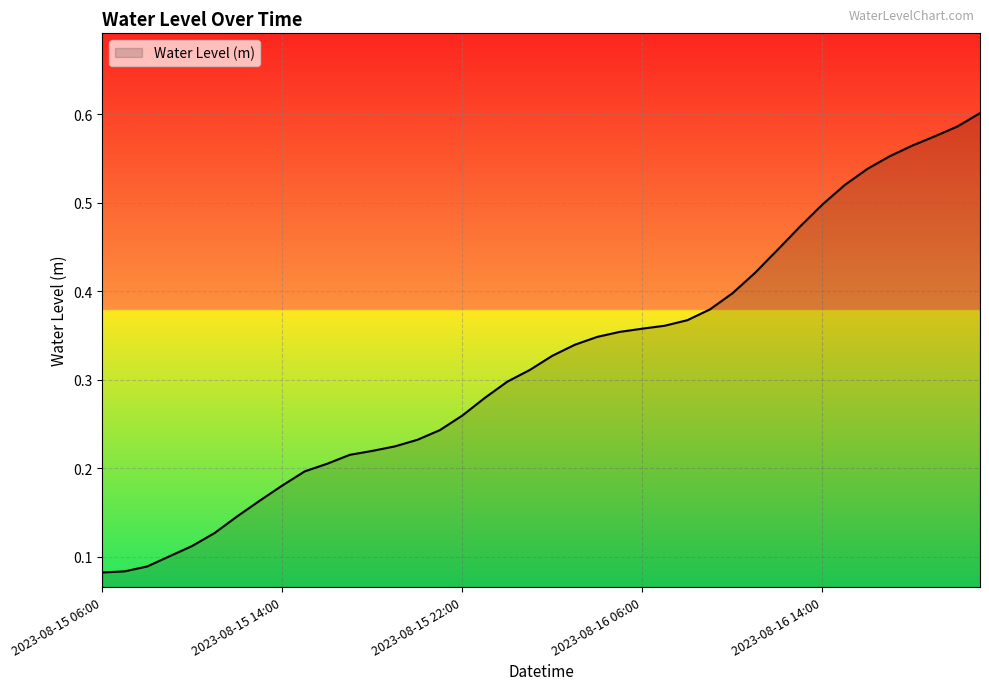

How many values are between 0 and 1?

40